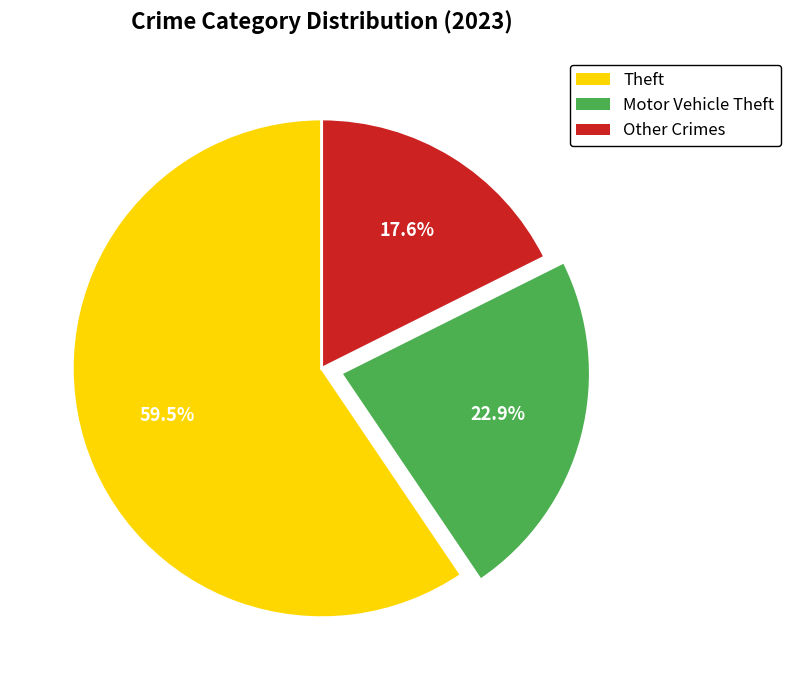

Approximately how many times larger is the value at Other Crimes compared to Motor Vehicle Theft?

0.8